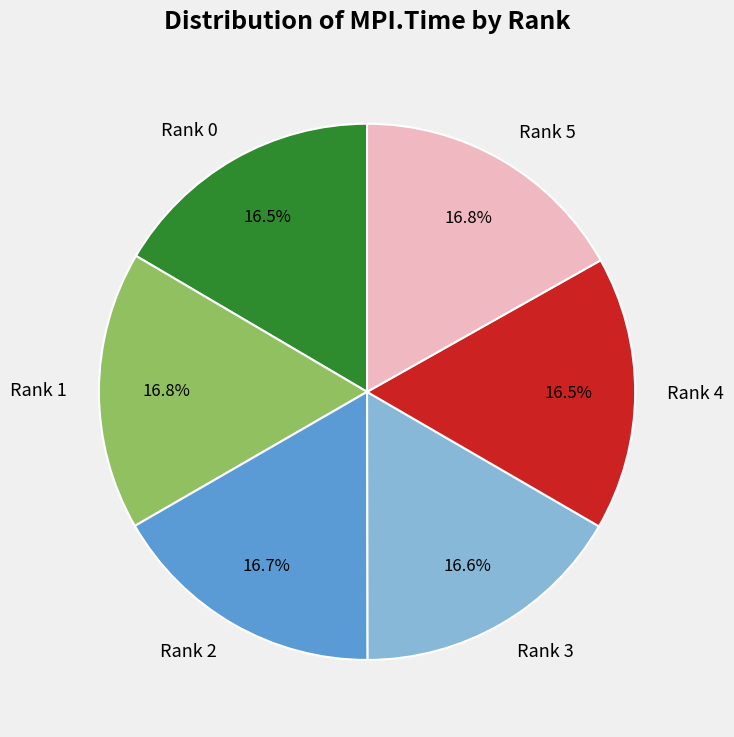

What is the ratio of the value at Rank 4 to the value at Rank 5?

1.0